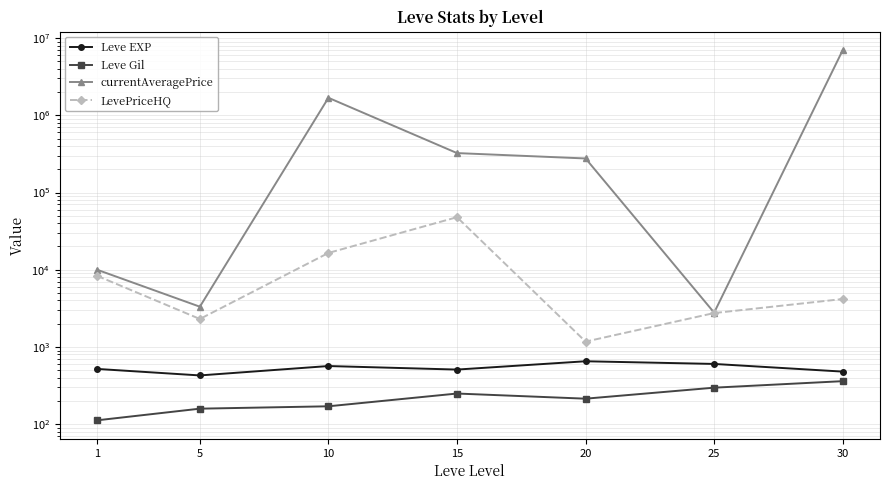

What is the spread (max minus min) of values at 1?

9903.2